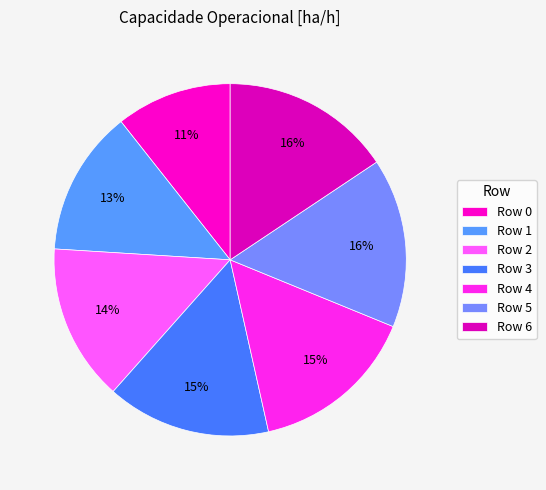

Rank the categories by value from lowest to highest.

0, 1, 2, 3, 4, 5, 6